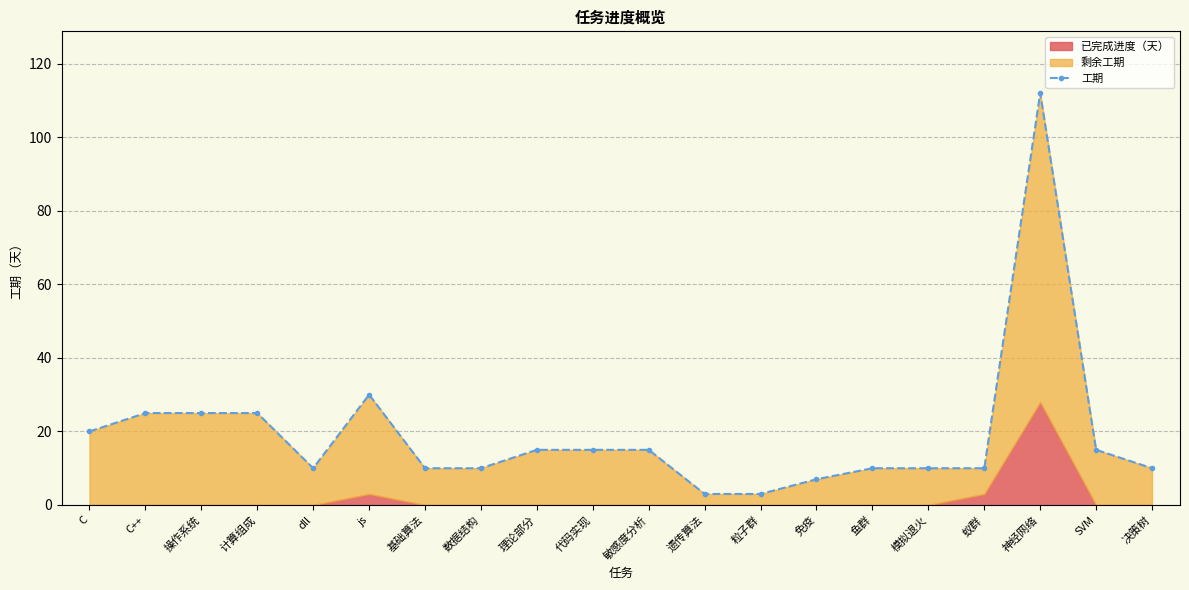

At which category does the chart reach its minimum across all series?

遗传算法